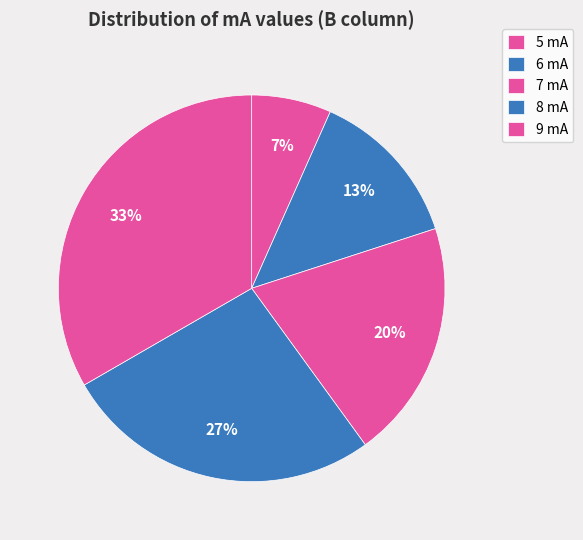

Is it true that 6 mA is 23% of the pie?

False